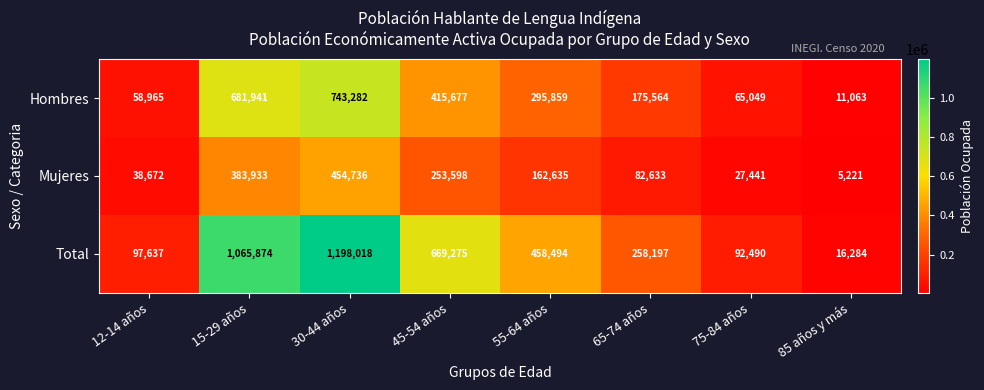

How many data points does each series have?

8